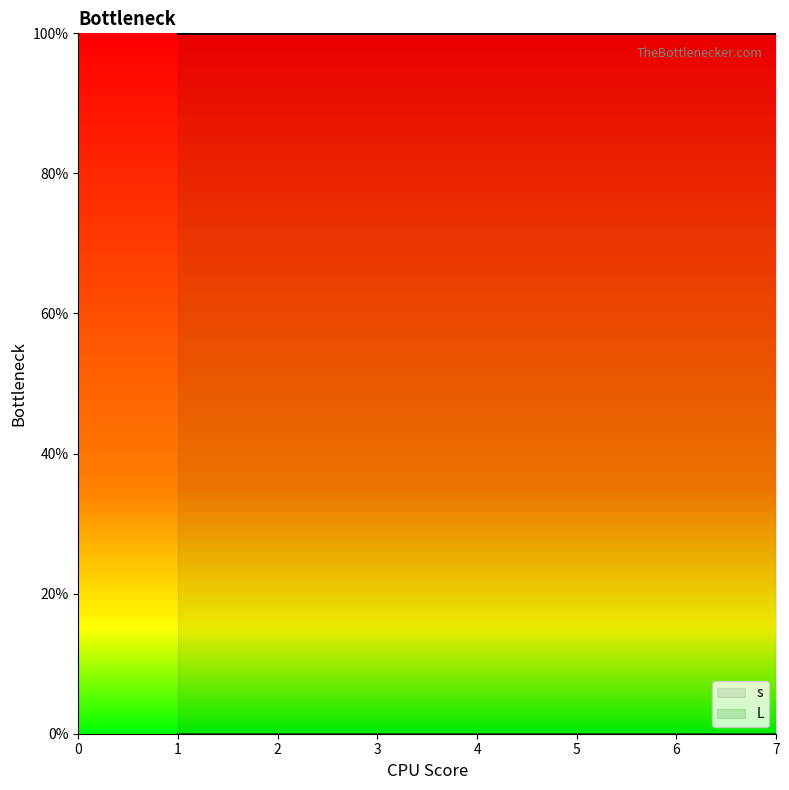

Reading right to left, what are all the values shown in this chart?

s: 1	1	1	1	1	1	1
L: 0	0	0	0	0	0	0